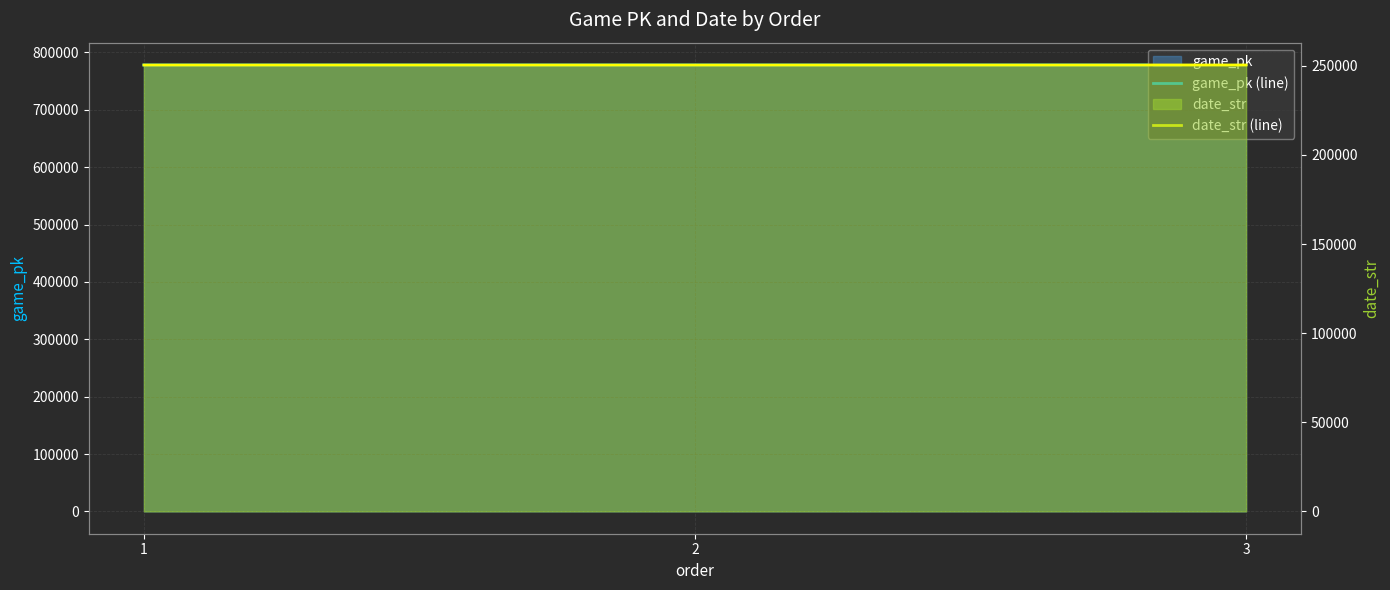

At how many categories does at least one series exceed 723828?

3